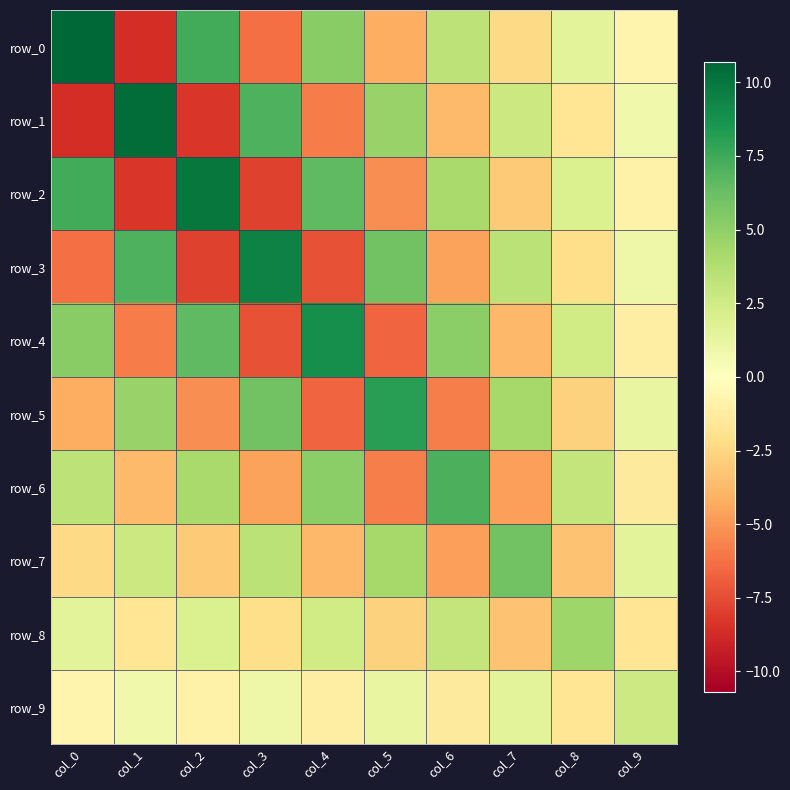

Which series has the largest range (max minus min)?

row_0